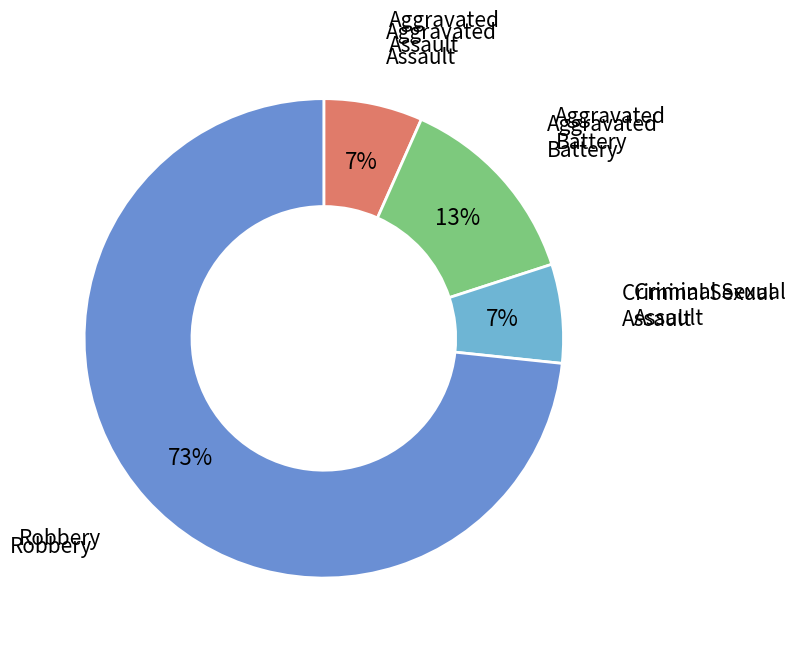

To the nearest percent, what is the difference between the largest and smallest slice percentages?

67%